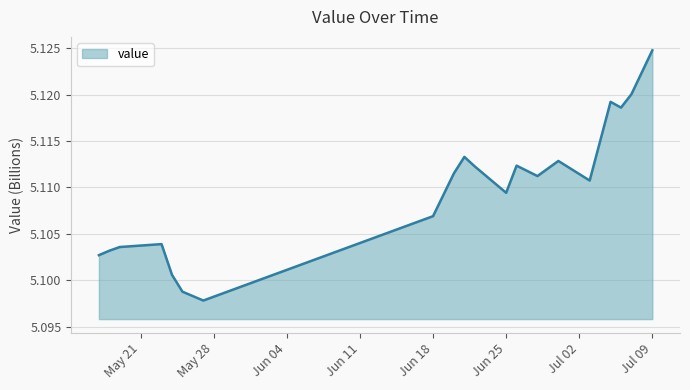

Does the chart display data point markers on the line(s)?

No